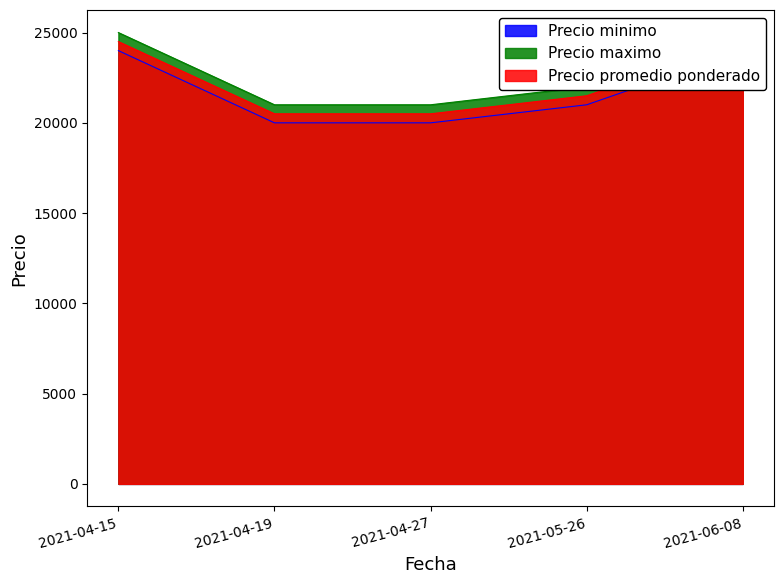

List the series in order of their peak value, lowest first.

Precio minimo, Precio promedio ponderado, Precio maximo